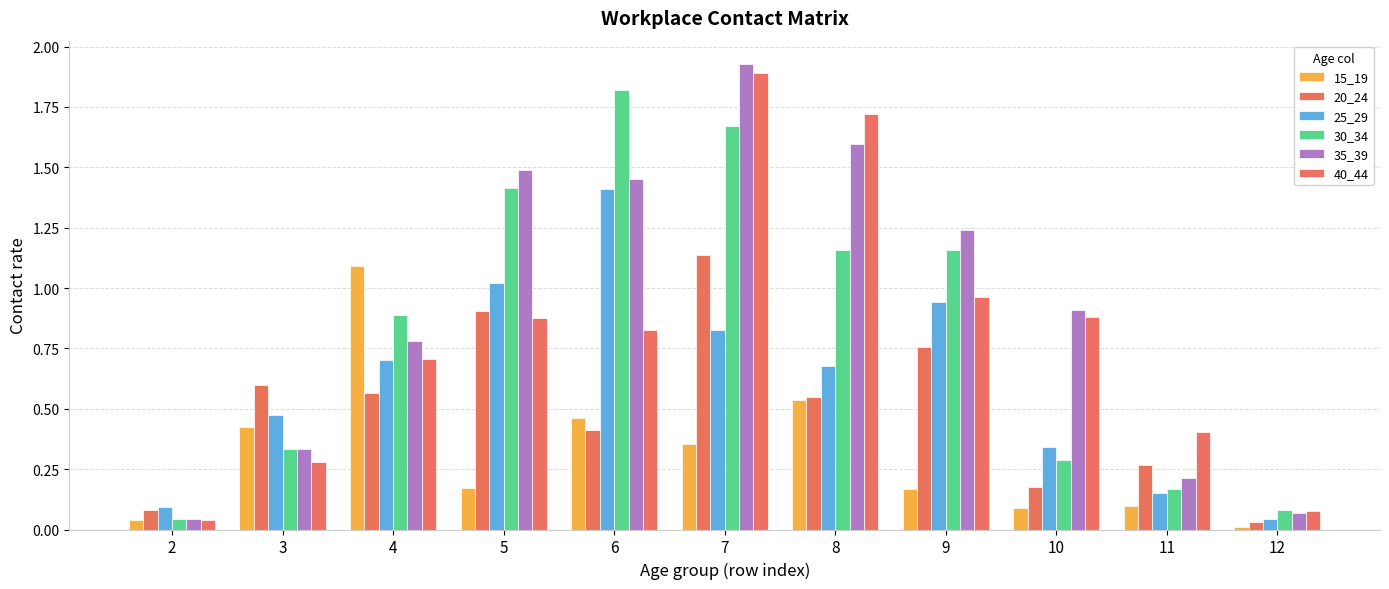

At which label does 25_29 reach its peak?

6